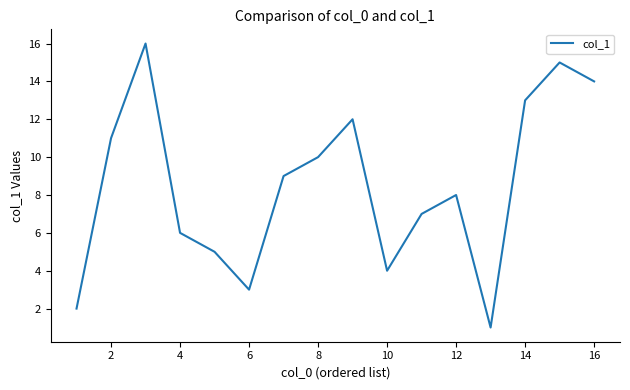

What is the difference between the maximum and minimum values?

15